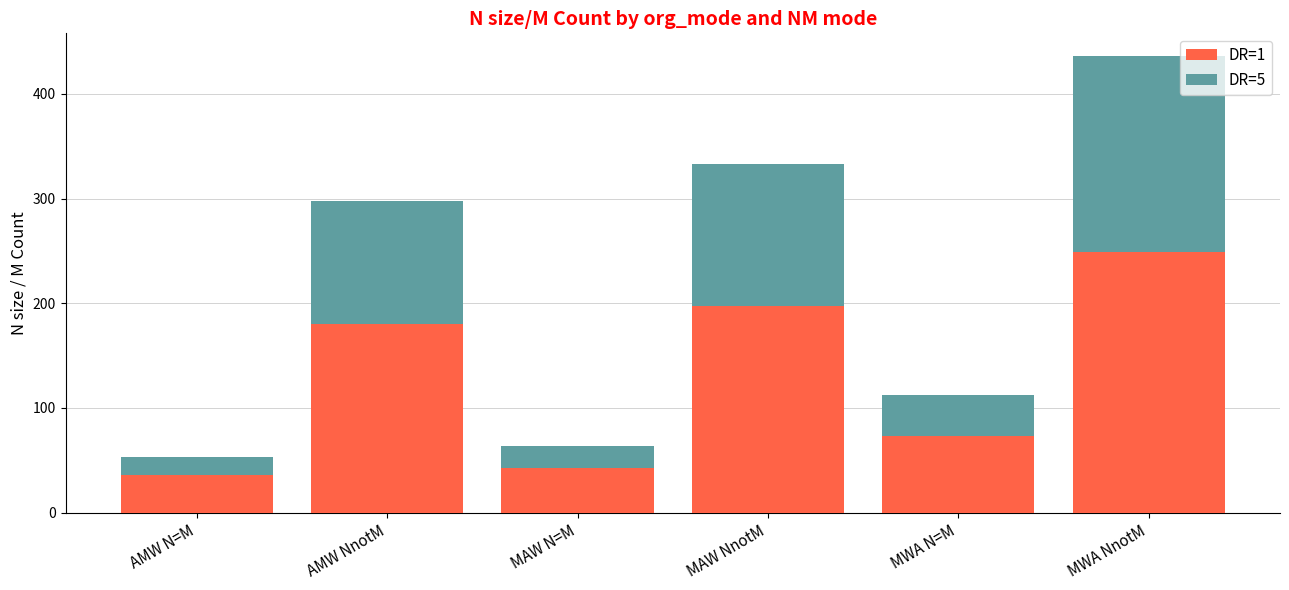

Does the chart contain any negative values?

No